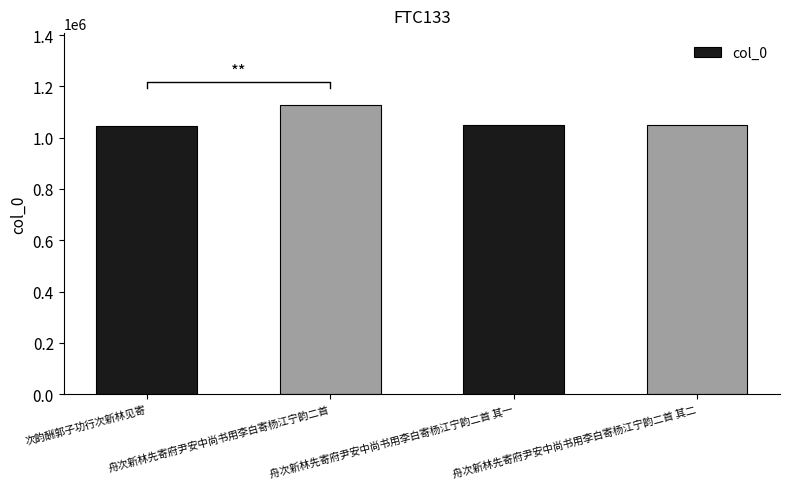

True or false: the data shows 1409000 at 次韵酬郭子功行次新林见寄.

False